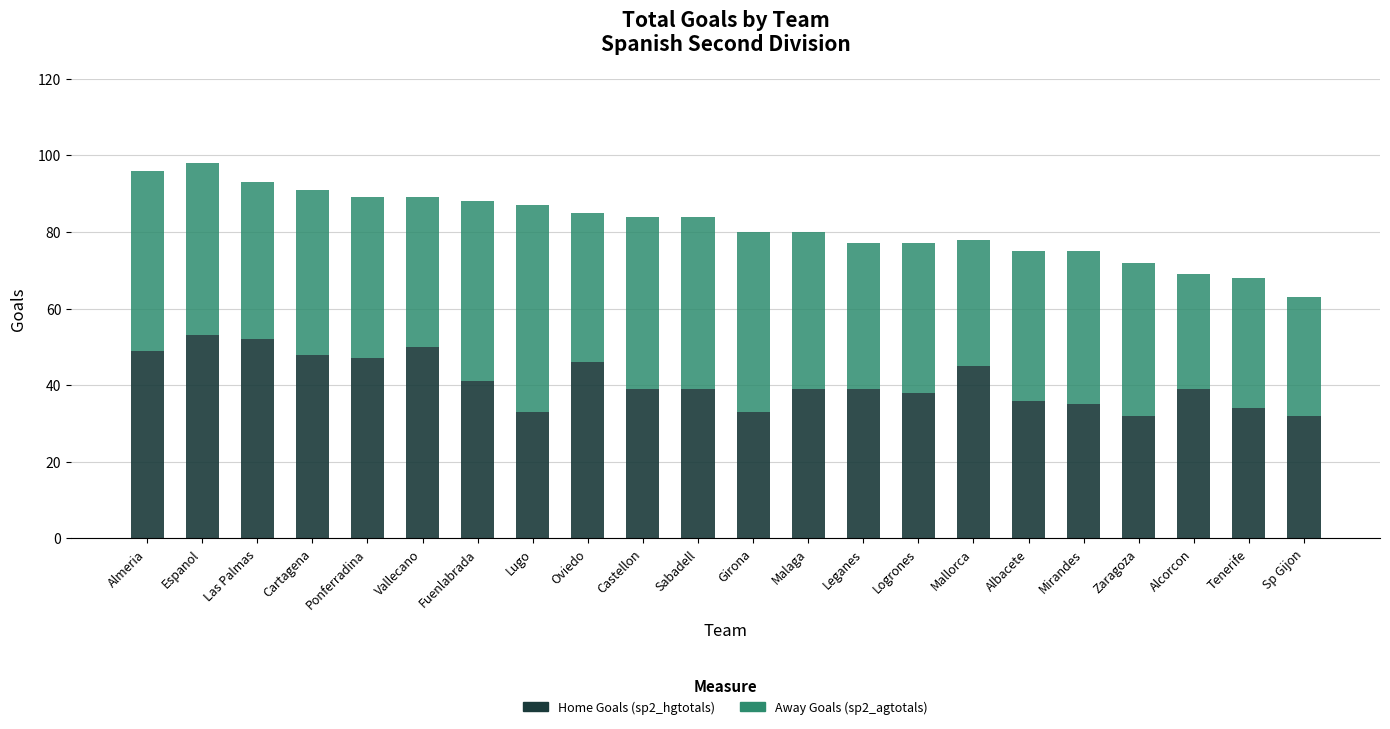

What is the total value across all series at Malaga?

80